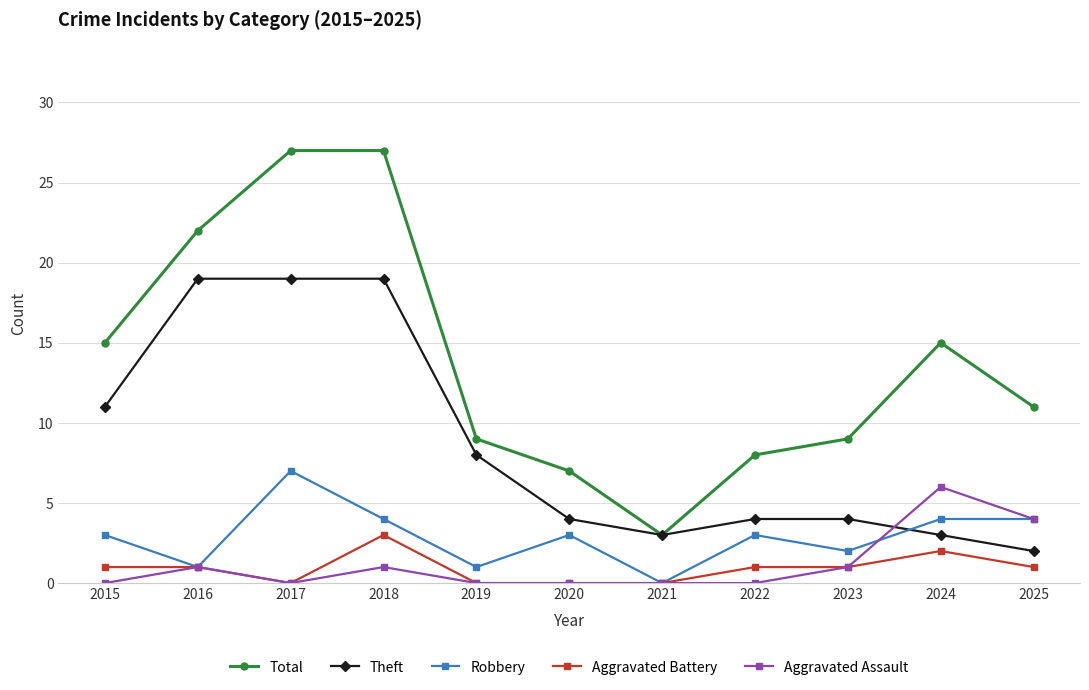

Does the chart display data point markers on the line(s)?

Yes